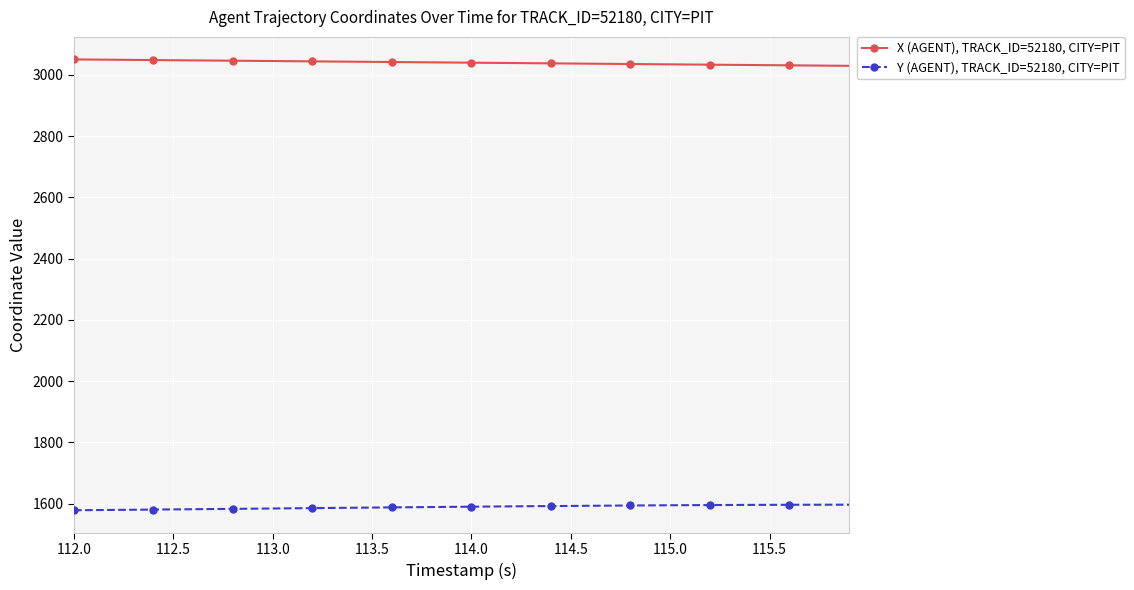

What is the value of the Y (AGENT), TRACK_ID=52180, CITY=PIT point at the 3rd from the left?

1579.8